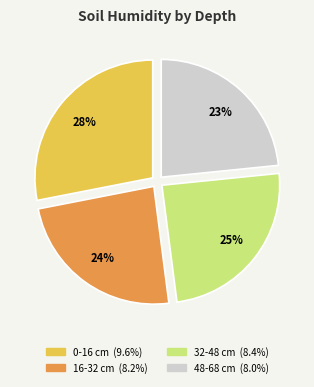

What percentage is the 48-68 slice, to the nearest percent?

23%